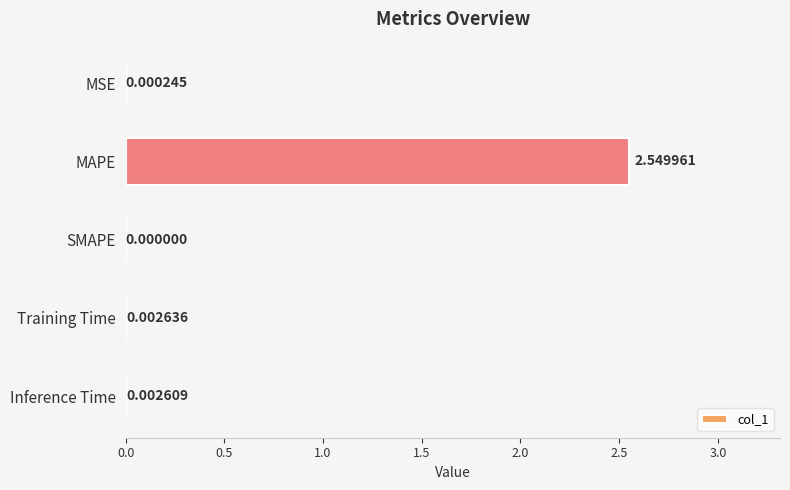

Between MAPE and Inference Time, which is larger?

MAPE